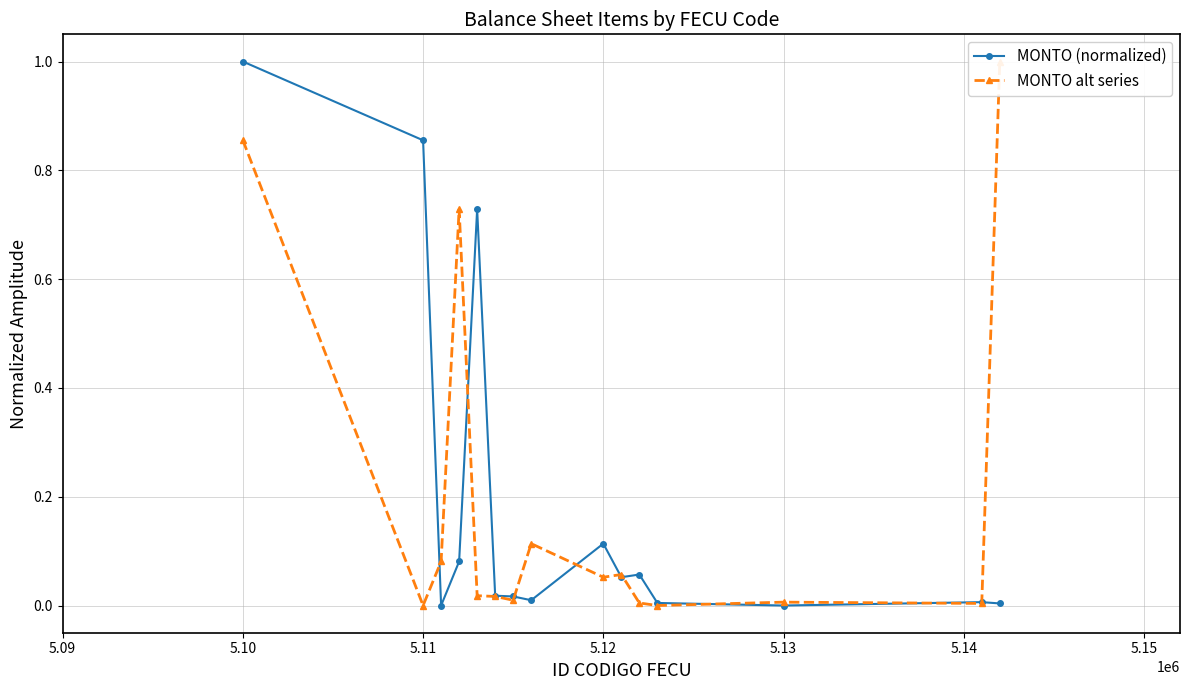

The value of MONTO (normalized) at 5.13 is 0.0. True or false?

True